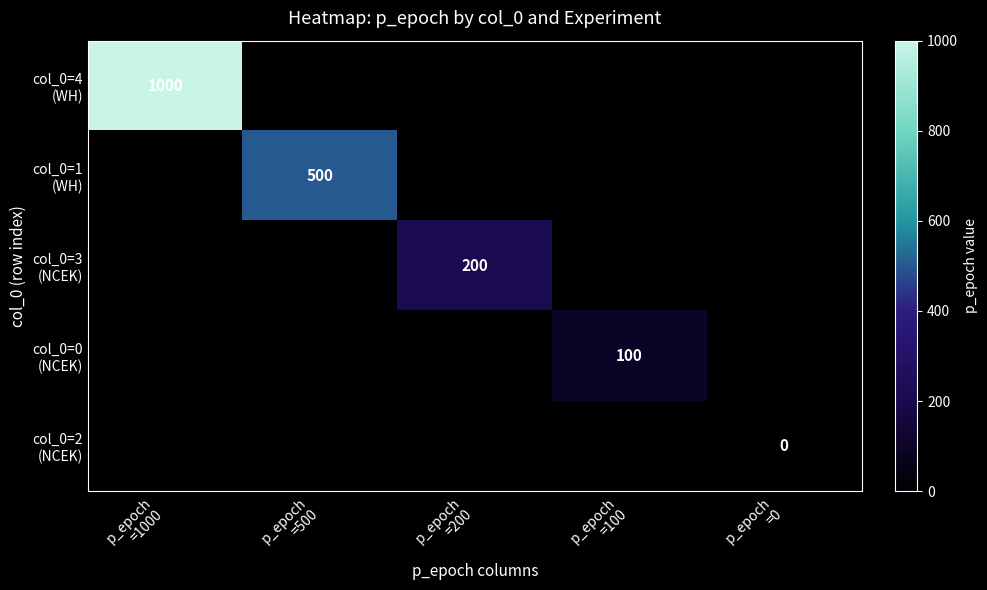

Between p_epoch
=0 and p_epoch
=100, which is larger?

p_epoch
=100